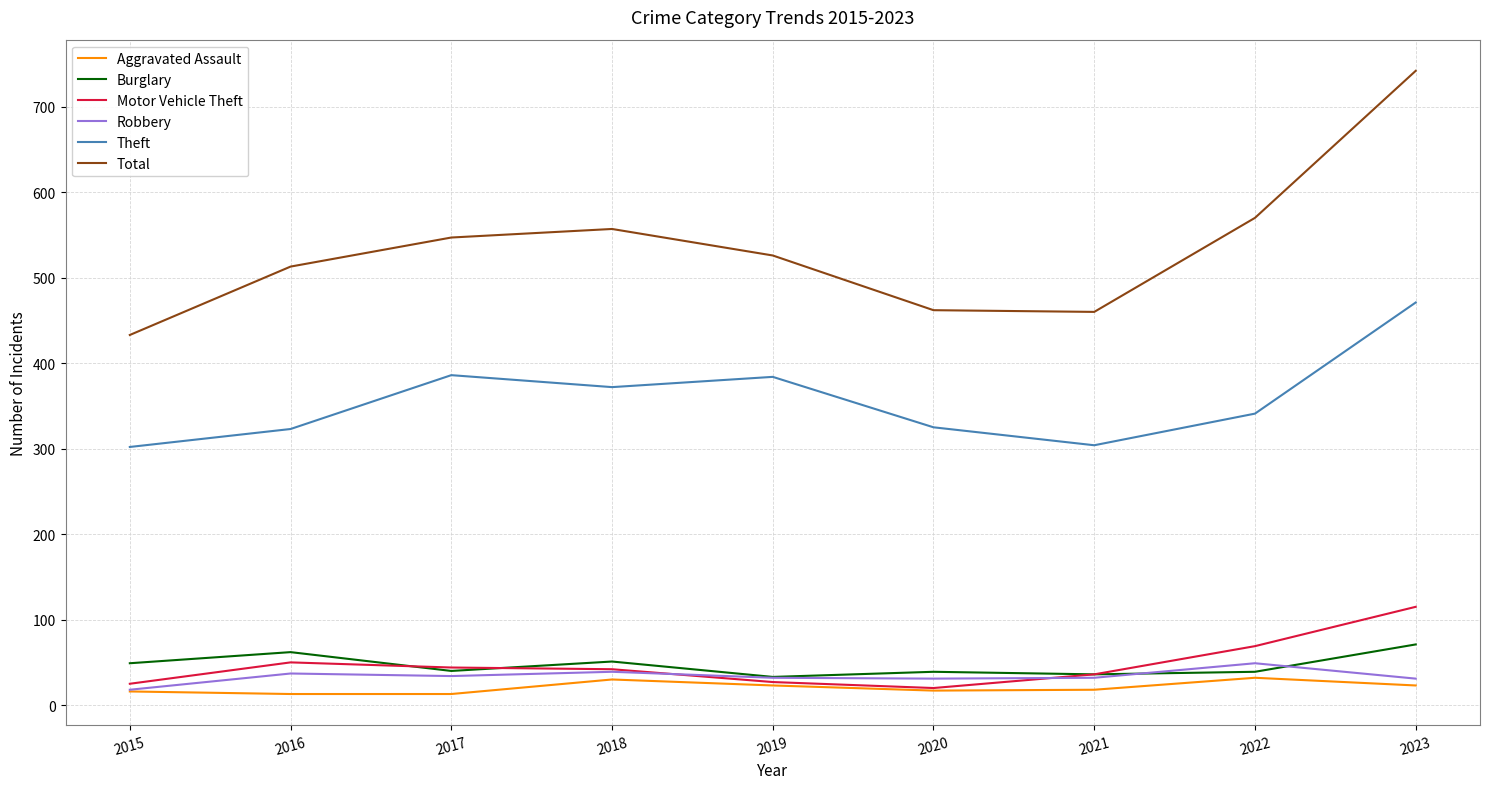

Which series has the largest range (max minus min)?

Total